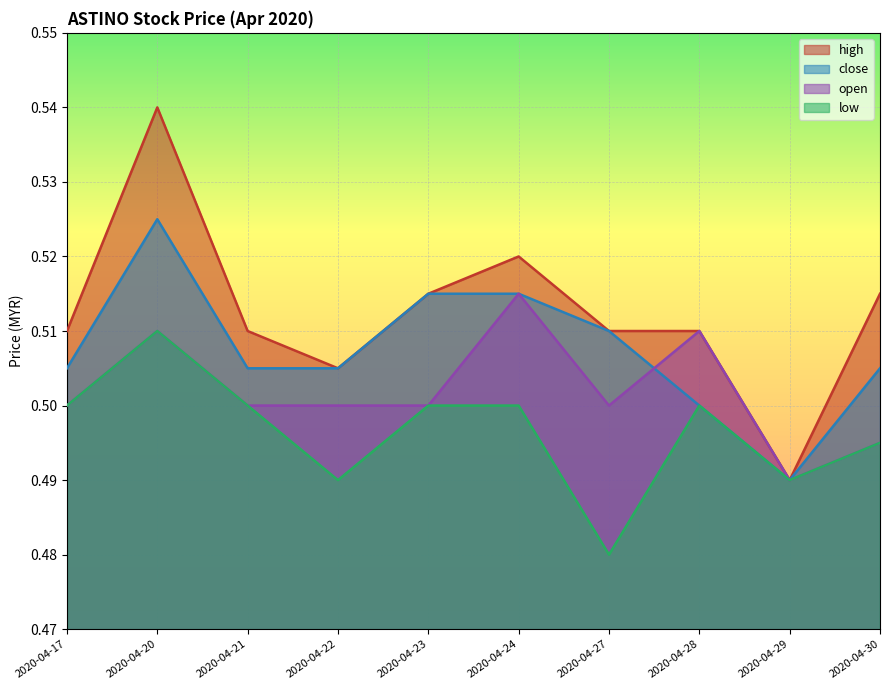

Between 2020-04-20 and 2020-04-29, which series saw the biggest shift?

high